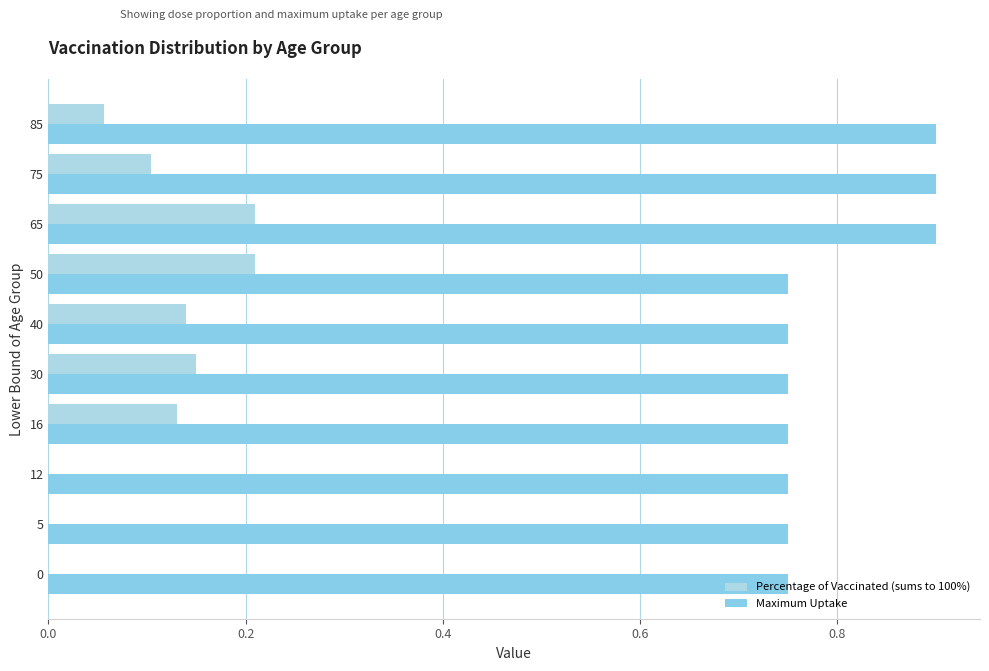

What position from the left is 0.2?

2